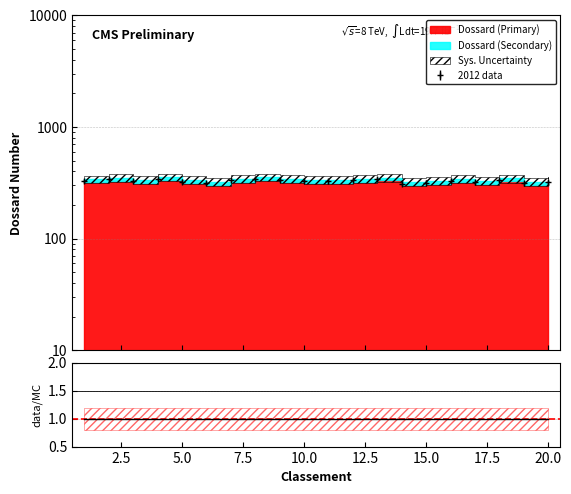

How many interior local peaks (higher than both neighbors) does the data have?

6